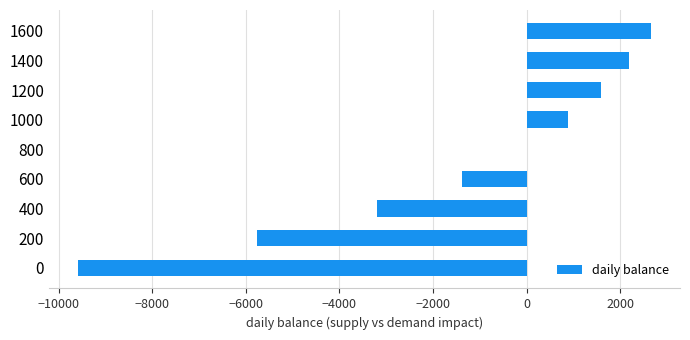

The chart shows a value of 1600.0 at 1200. True or false?

True